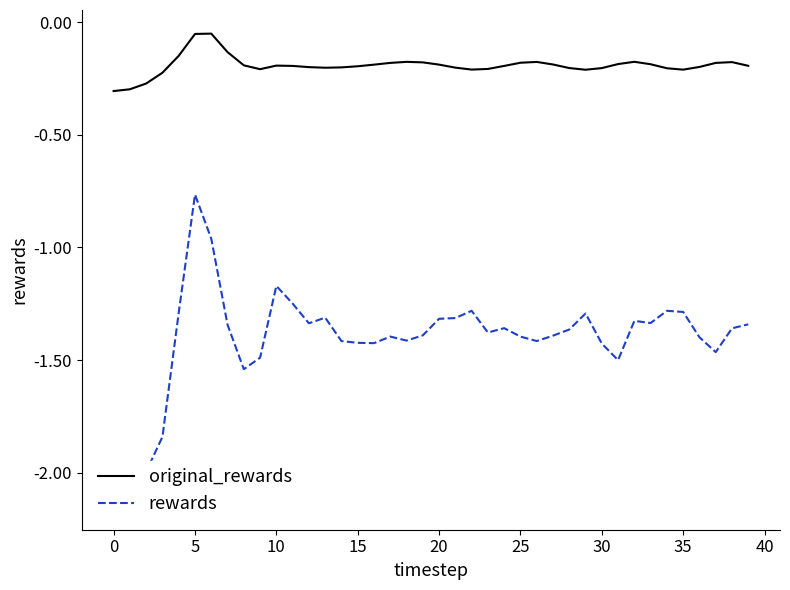

True or false: rewards has more than 0 interior local peaks.

True